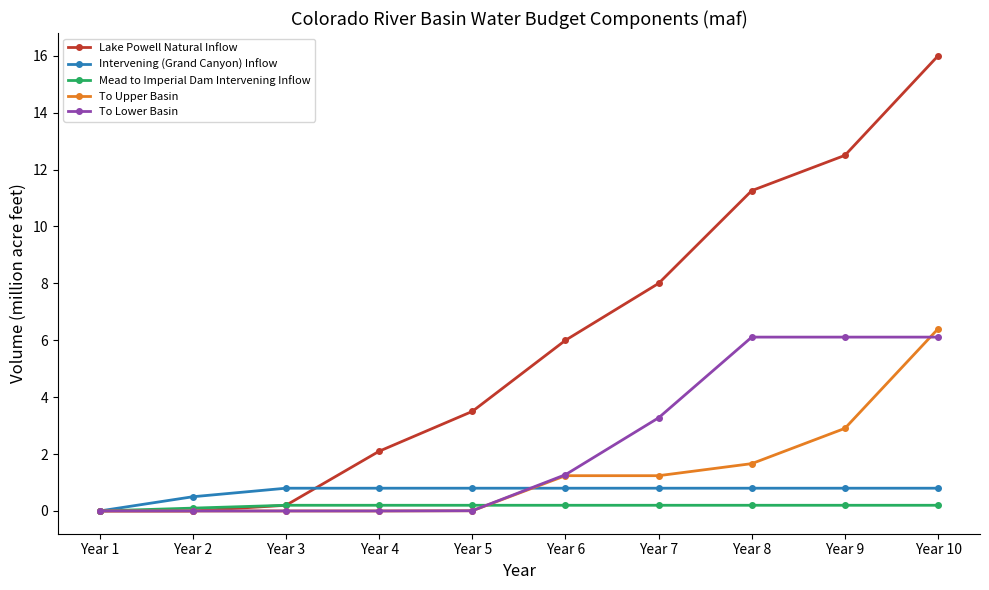

What is the value of the To Upper Basin point at the 10th from the left?

6.4